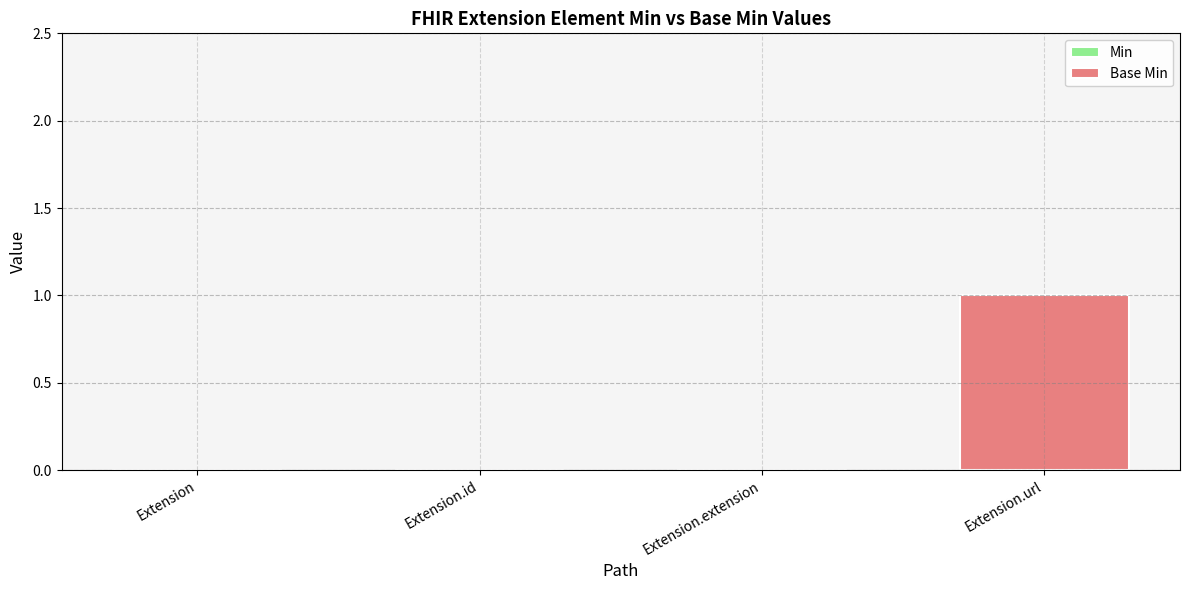

The value at Extension.url is 0. True or false?

False